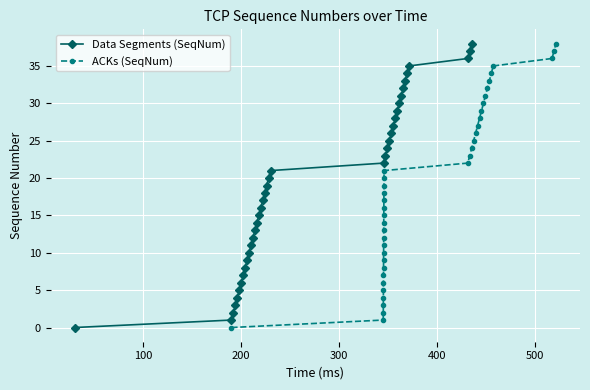

What is the maximum value shown in the chart?

38